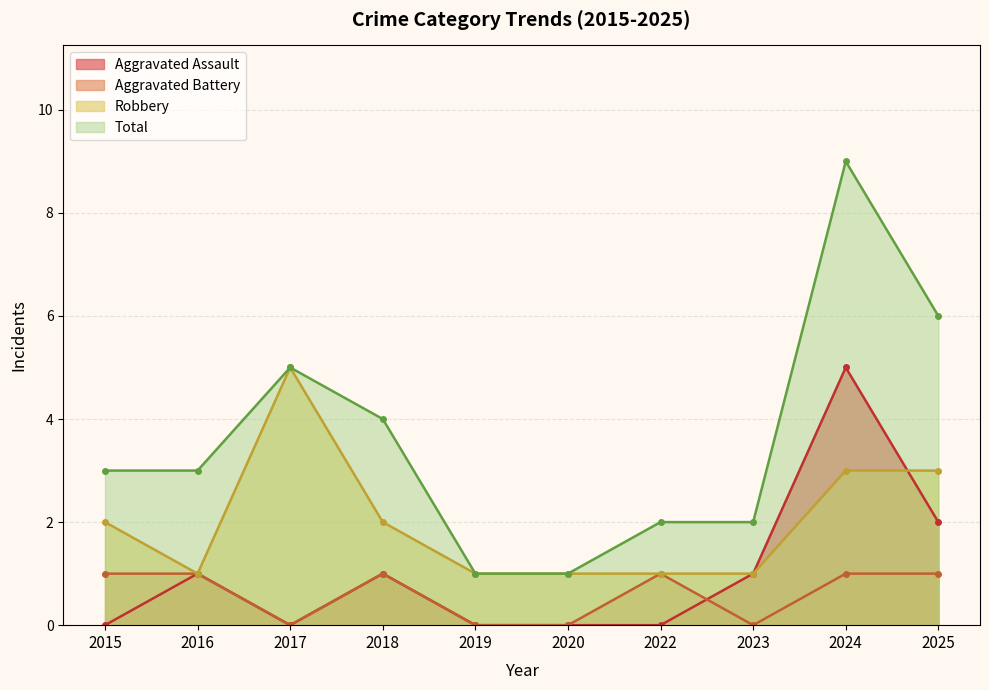

Which has a higher value, 2022 or 2017?

2022